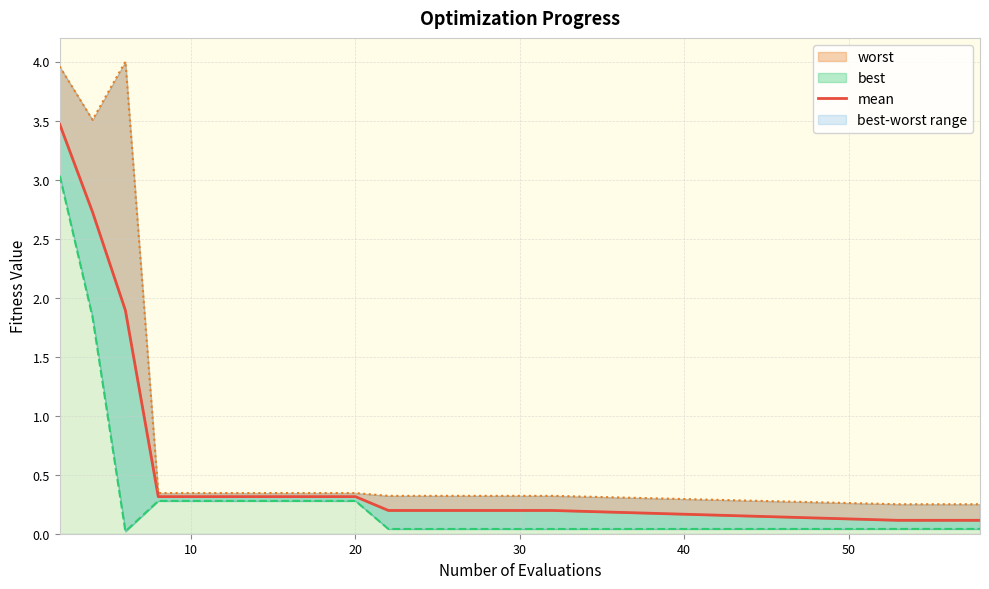

How many data points does each series have?

20